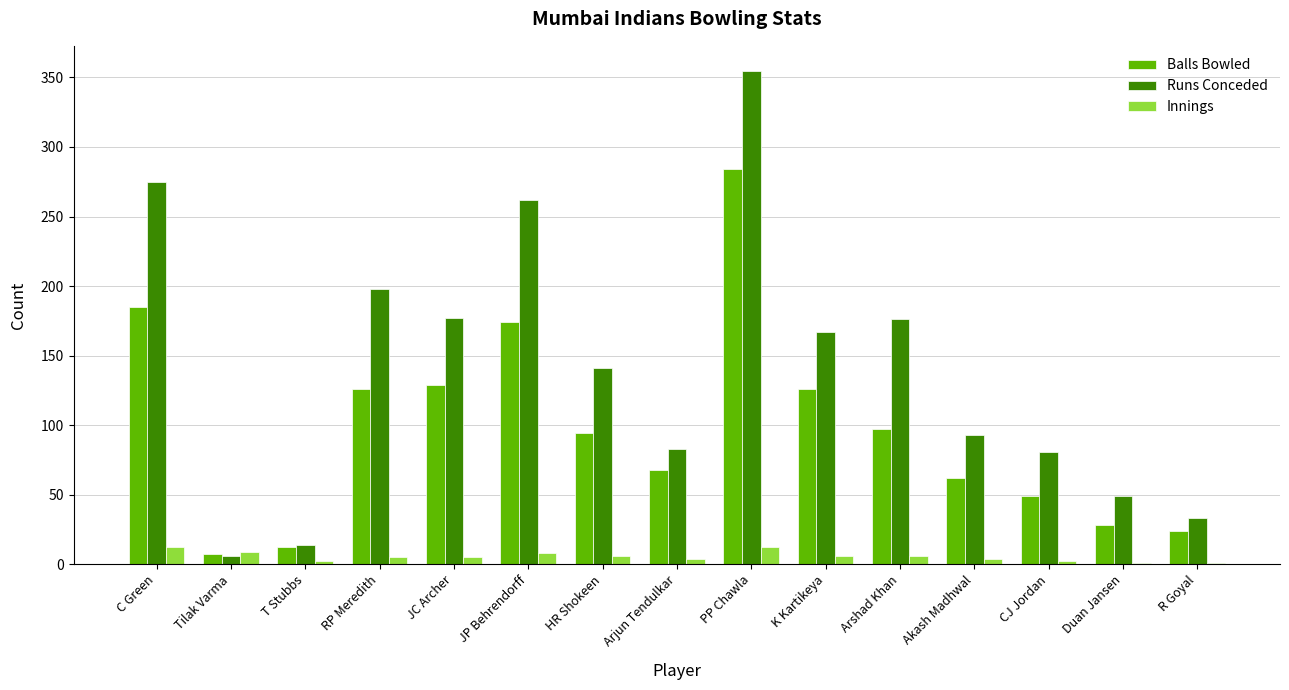

True or false: Balls Bowled has a value of 24 at R Goyal.

True